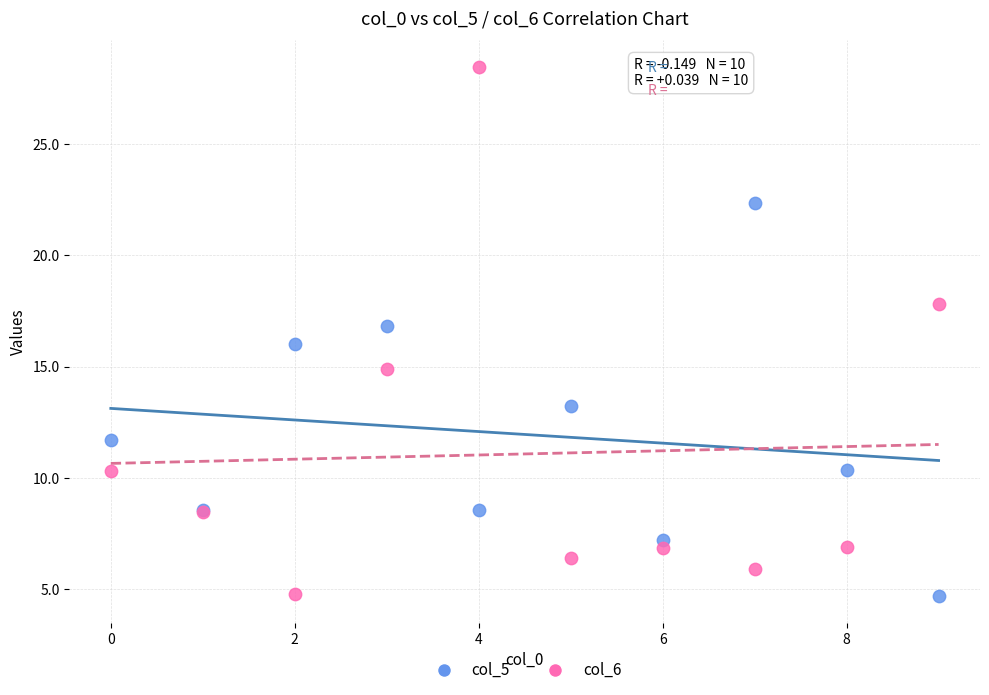

Which series contains the highest Y value?

col_6